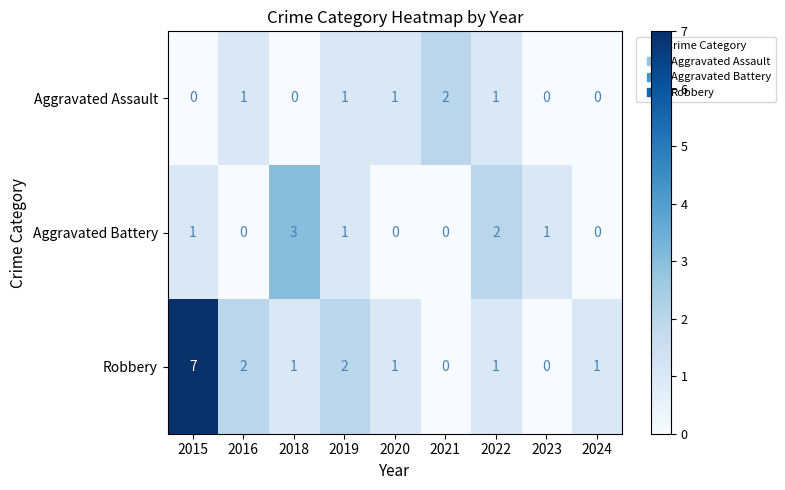

What is the maximum value shown in the chart?

7